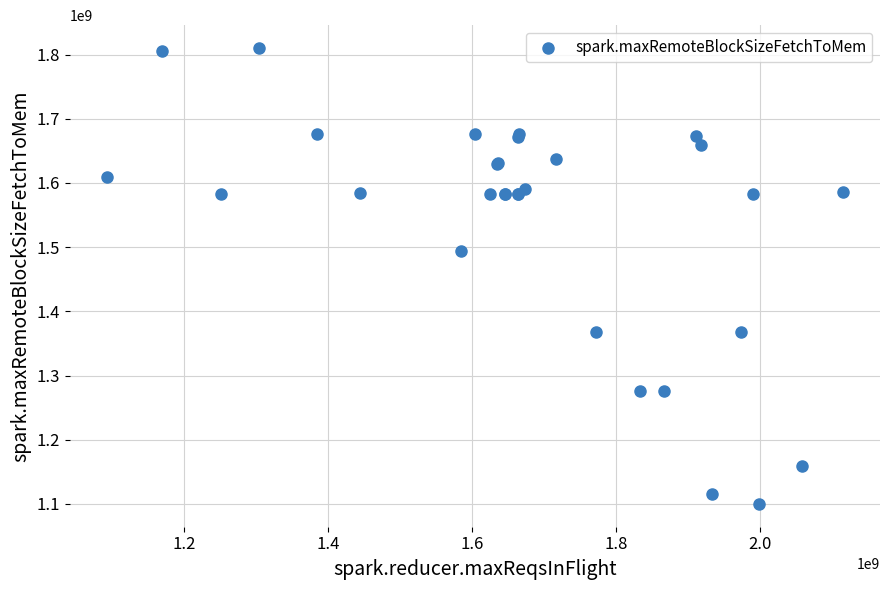

What Y value in the scatter plot is closest to 1455117723?

1494208916